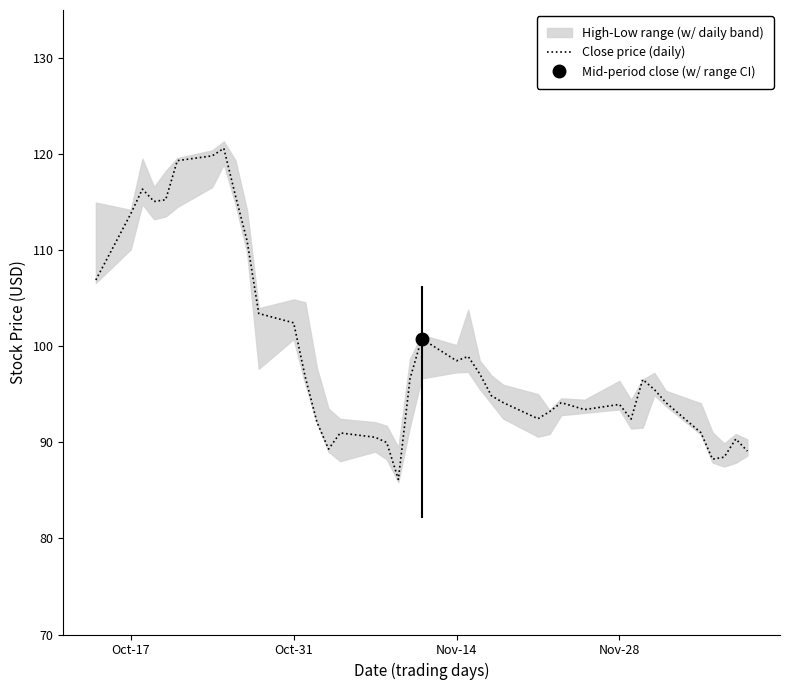

The Close price (daily) series shows 98.5 at Nov-14. True or false?

True